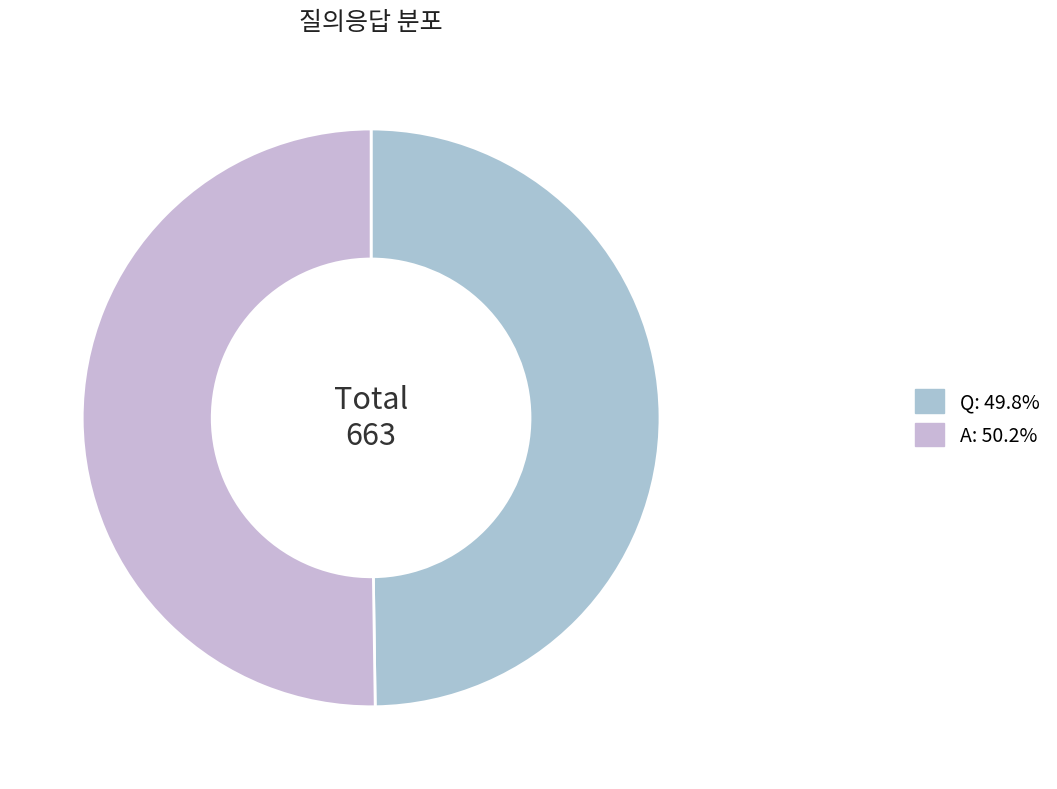

Is it true that A is 50% of the pie?

True